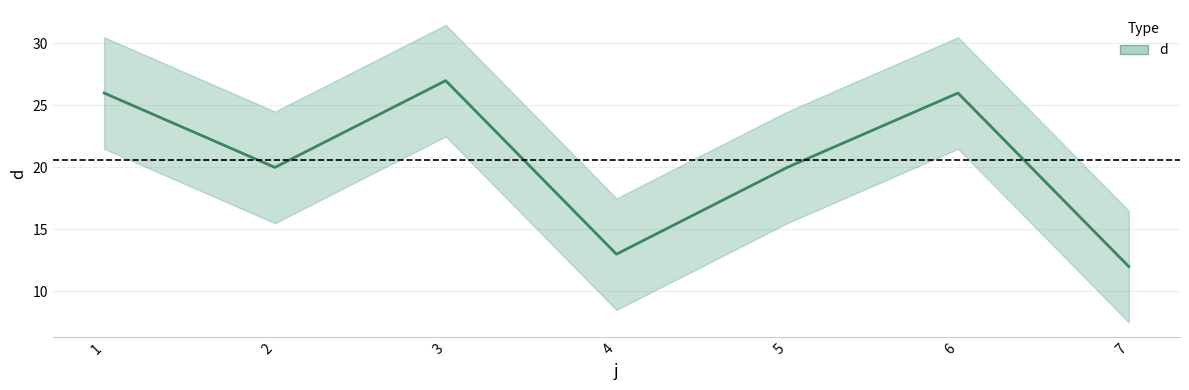

Reading left to right, what are all the values shown in this chart?

1=26	2=20	3=27	4=13	5=20	6=26	7=12